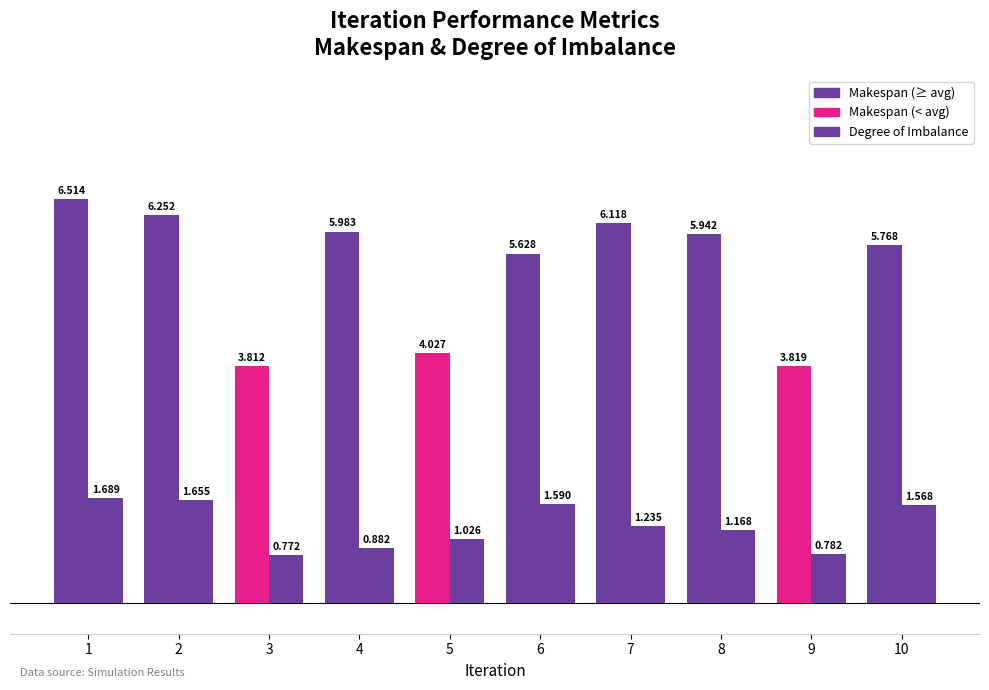

How many bars are there in each group?

2